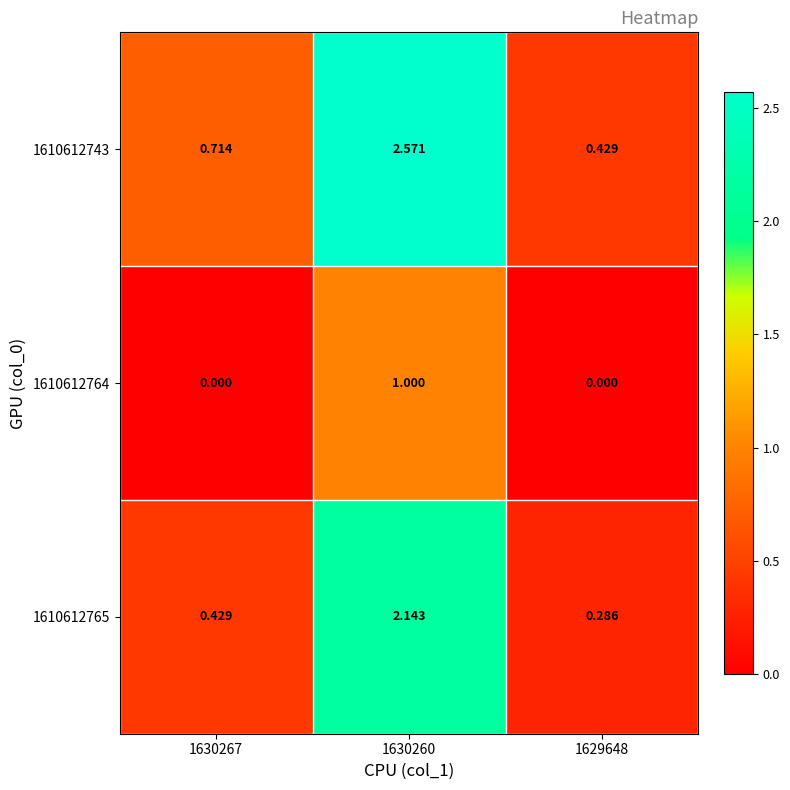

Is the value of 1610612765 at 1629648 greater than the value of 1610612764 at 1630260?

No